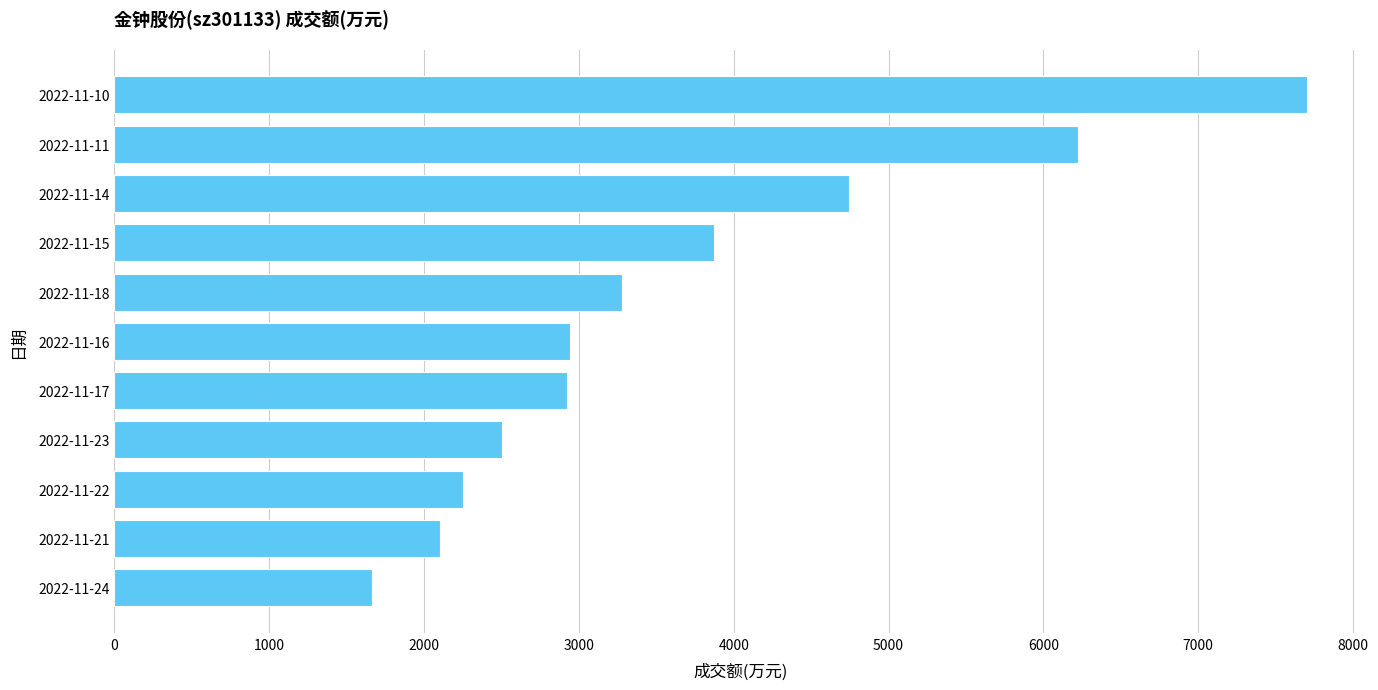

What is the average value?

3655